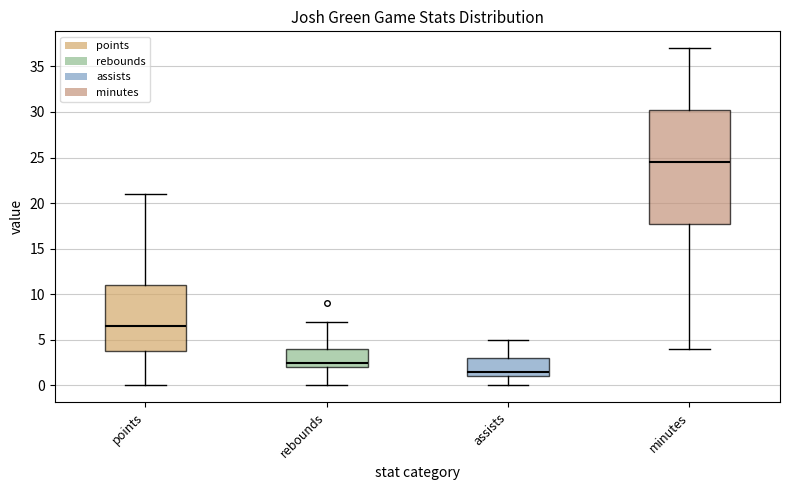

Where does the lower whisker of the box for points end on the y-axis? The values are not printed on the chart, so give them approximately, as read against the axis.

0.0